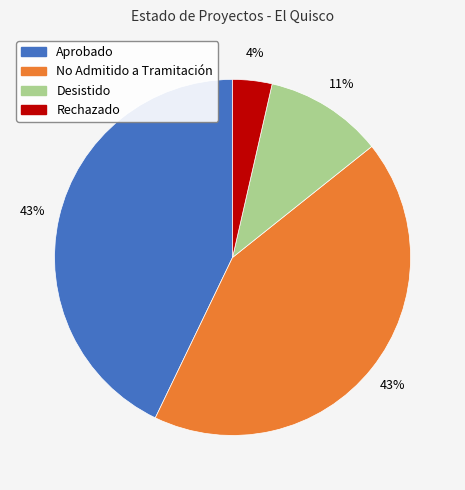

To the nearest percent, what is the difference between the largest and smallest slice percentages?

39%